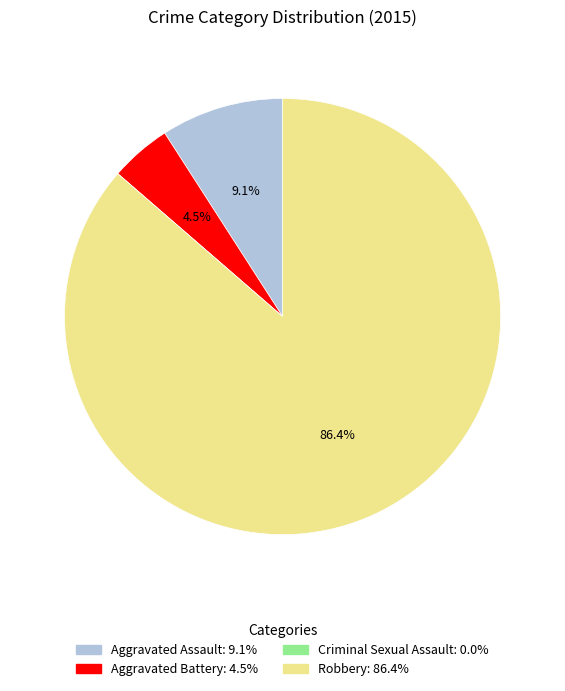

Does Aggravated Assault represent more than half of the total?

No